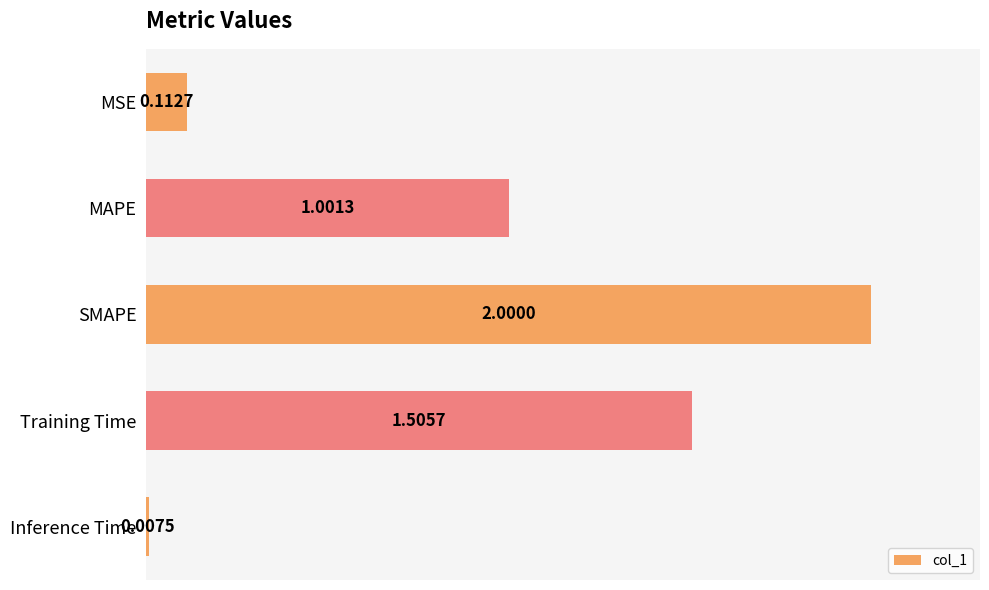

What is the label of the 2nd bar from the bottom?

Training Time